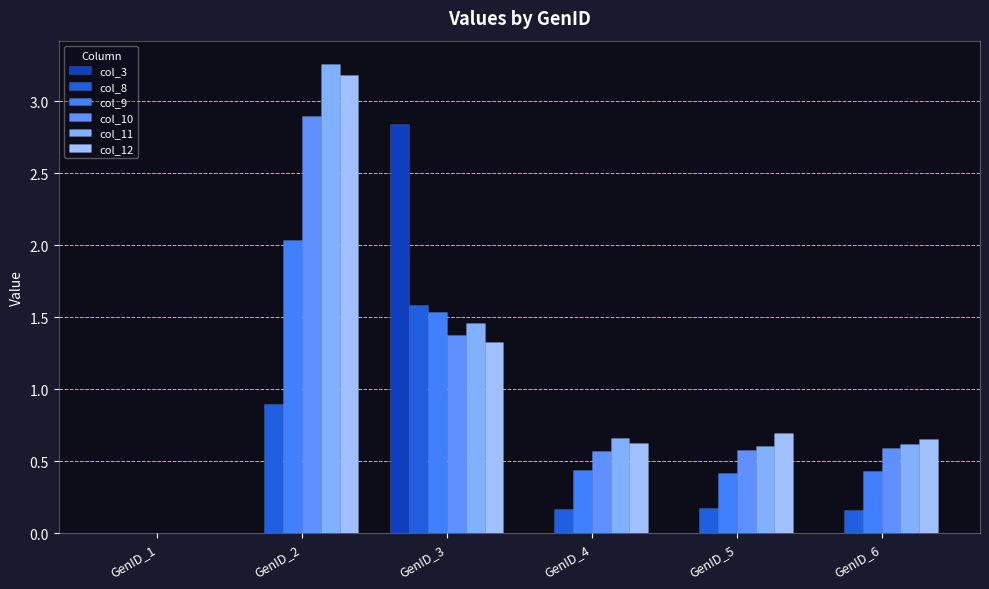

Which series has the largest total across all categories?

col_11